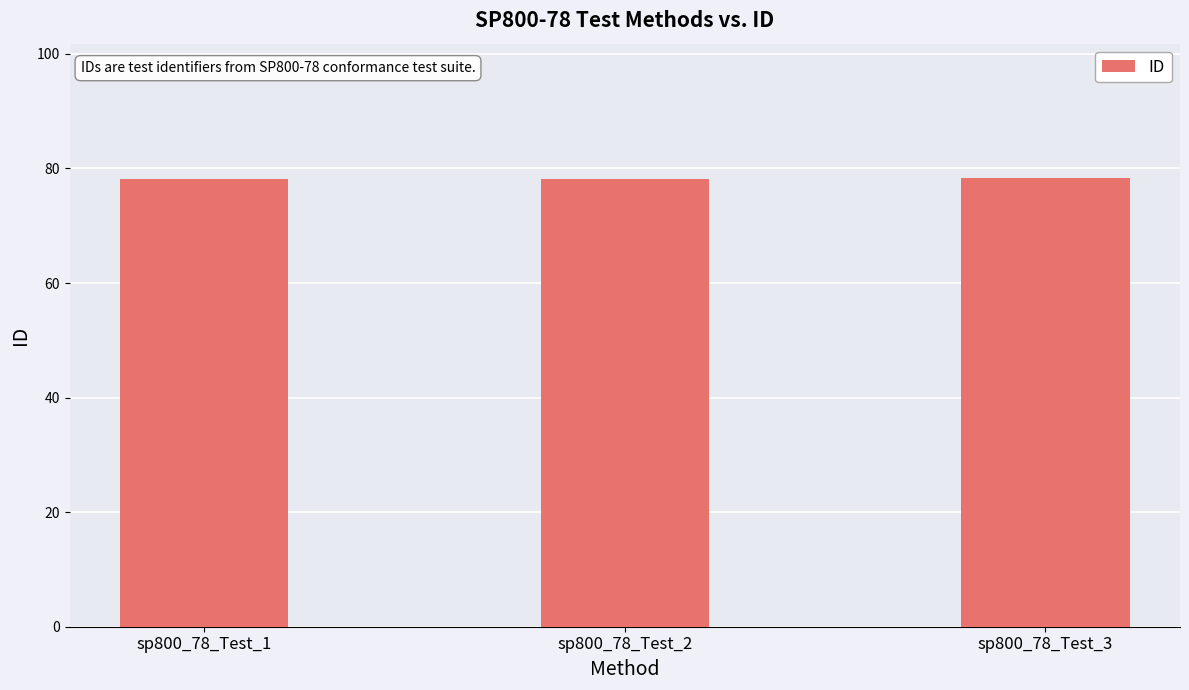

Approximately how many times larger is the value at sp800_78_Test_2 compared to sp800_78_Test_1?

1.0